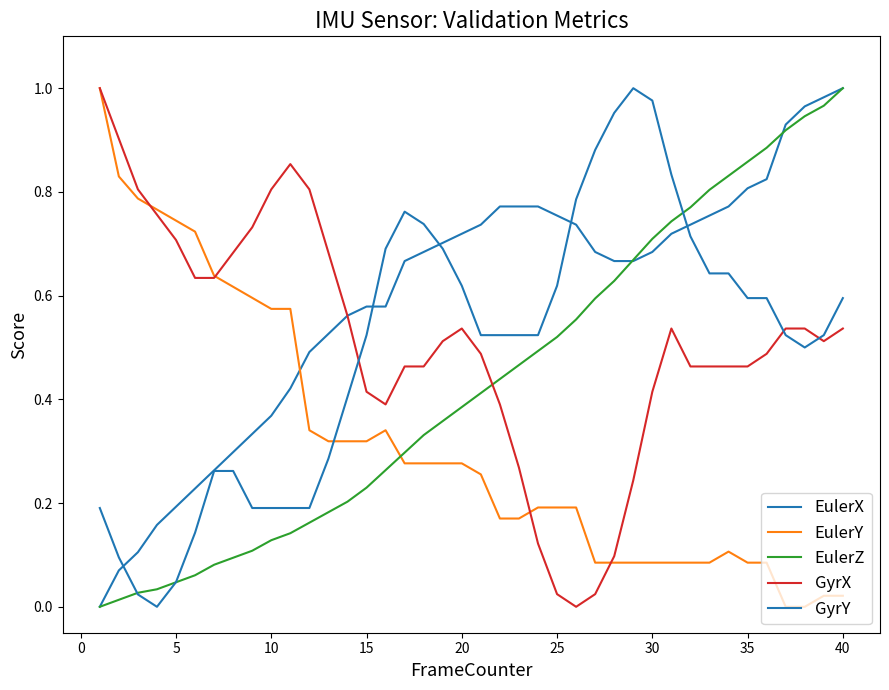

Does the chart have visible grid lines?

No